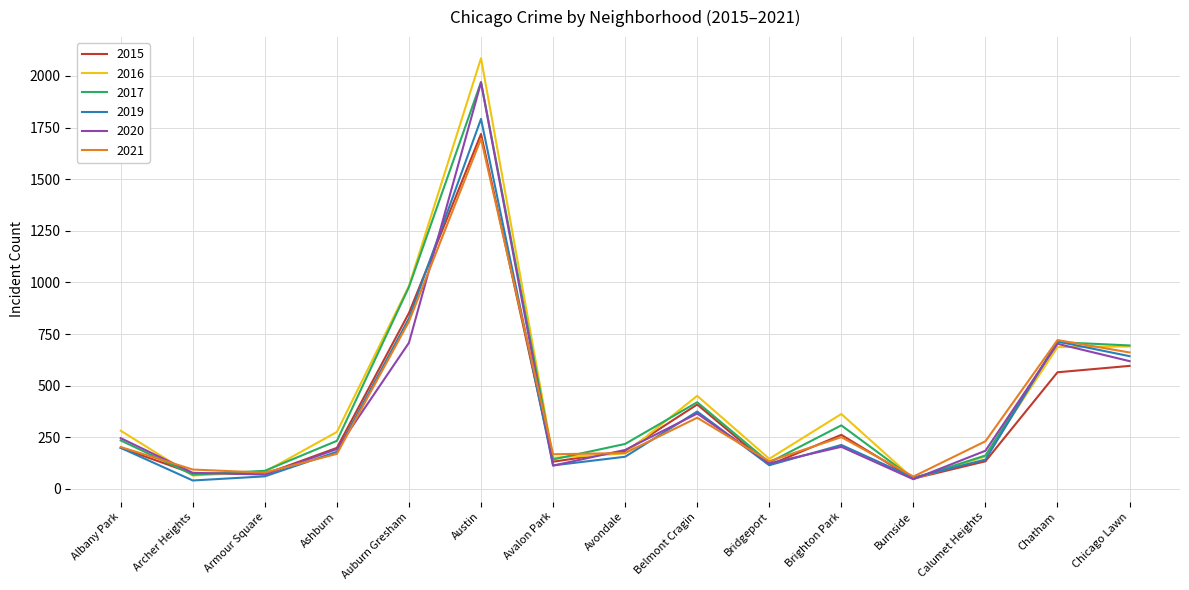

At which category is the sum across all series the highest?

Austin